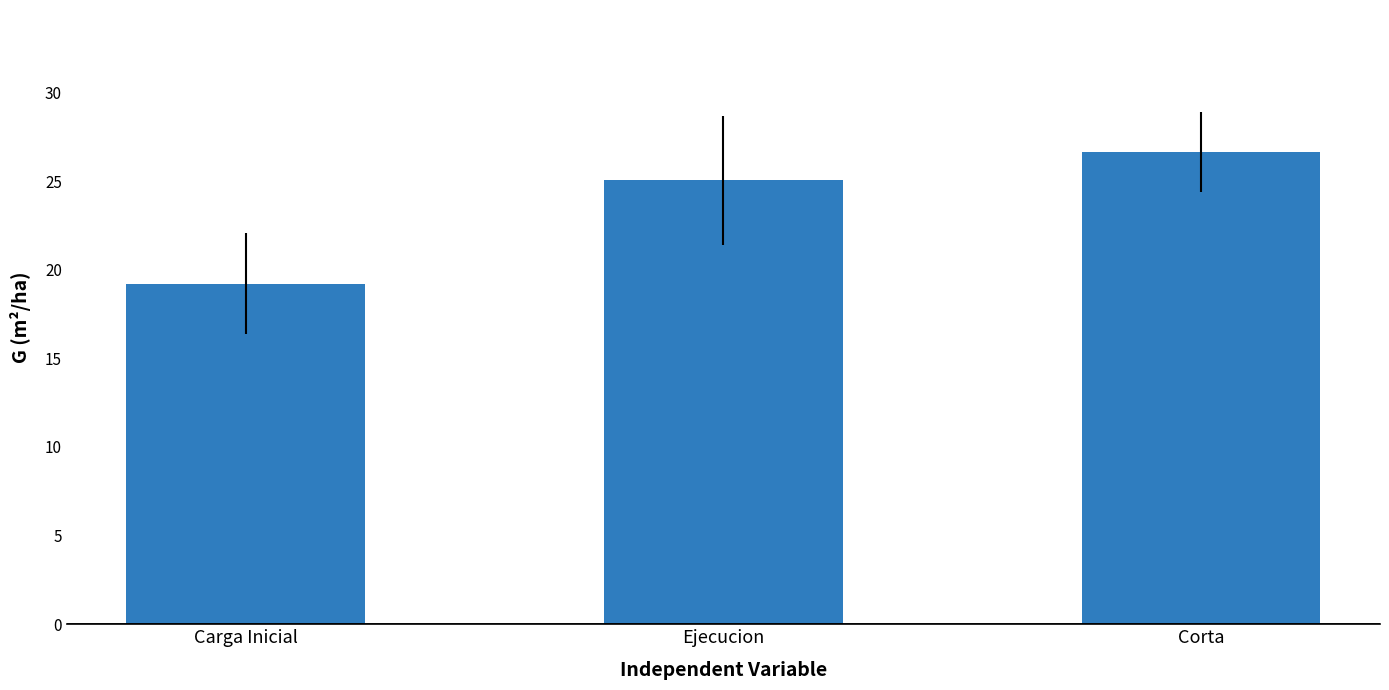

Which has a higher value, Corta or Ejecucion?

Corta